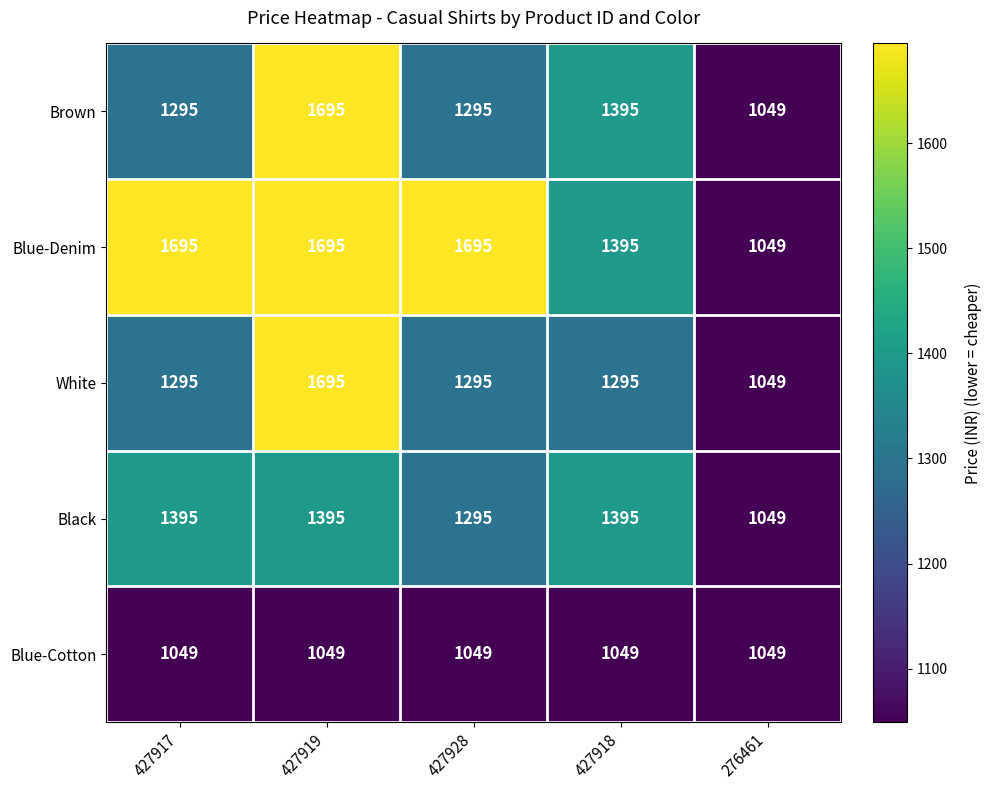

How many data points does each series have?

5